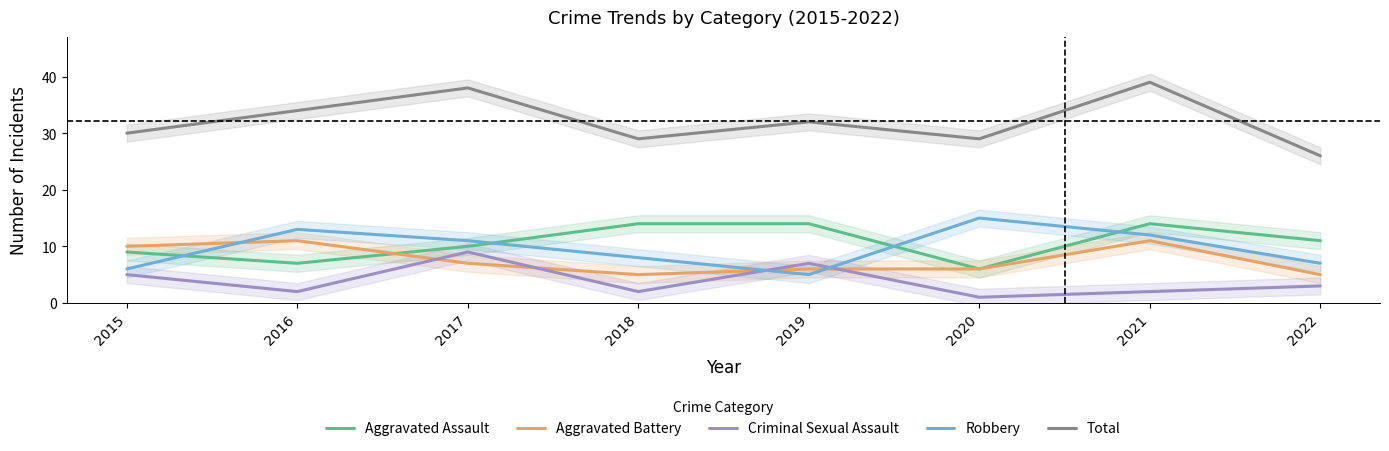

What is the value of the Aggravated Assault point at the 8th from the left?

11